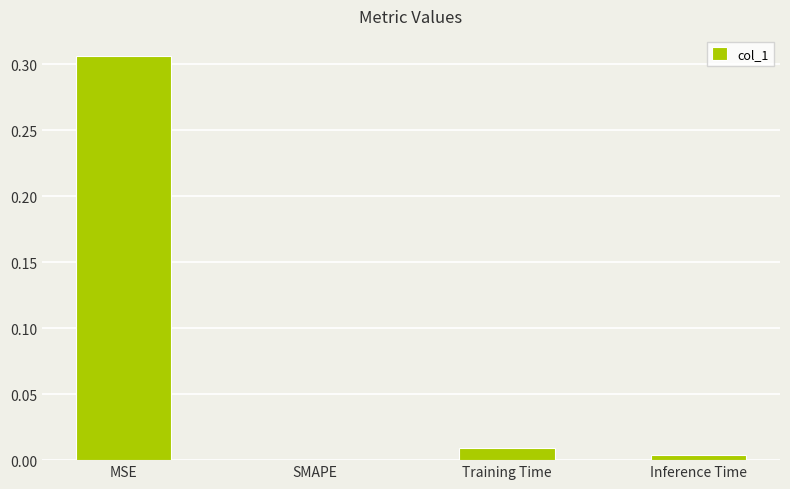

The value at SMAPE is 0.2. True or false?

False